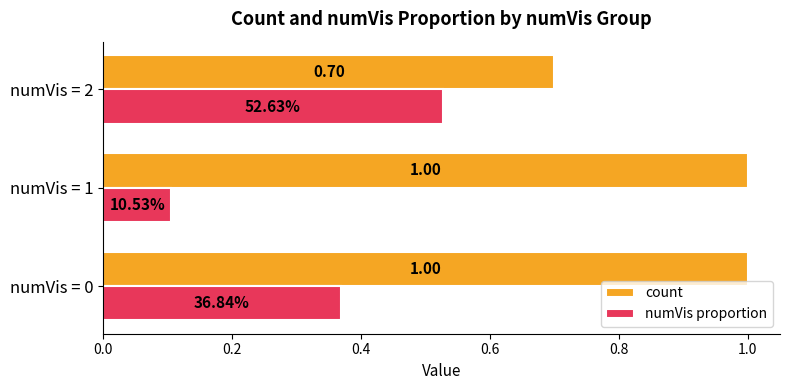

List the labels in order of numVis proportion value, smallest first.

numVis = 1, numVis = 0, numVis = 2